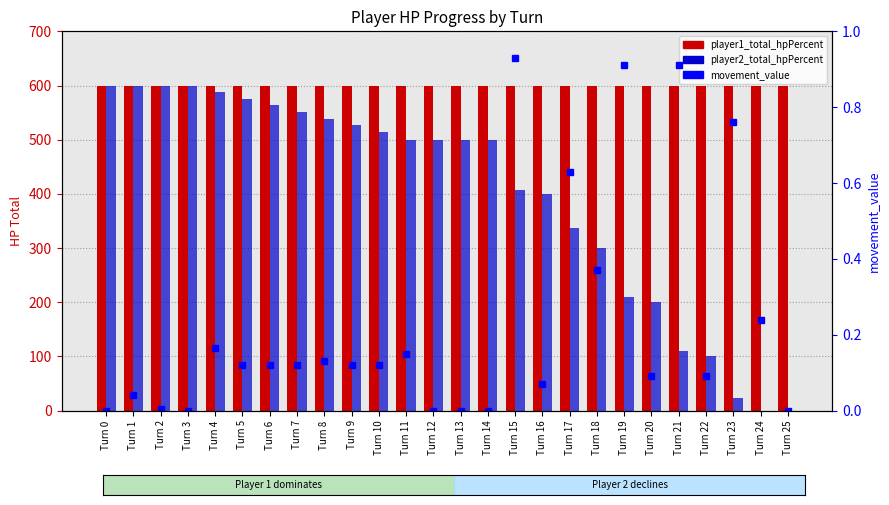

The player1_total_hpPercent series shows 600.0 at Turn 24. True or false?

True